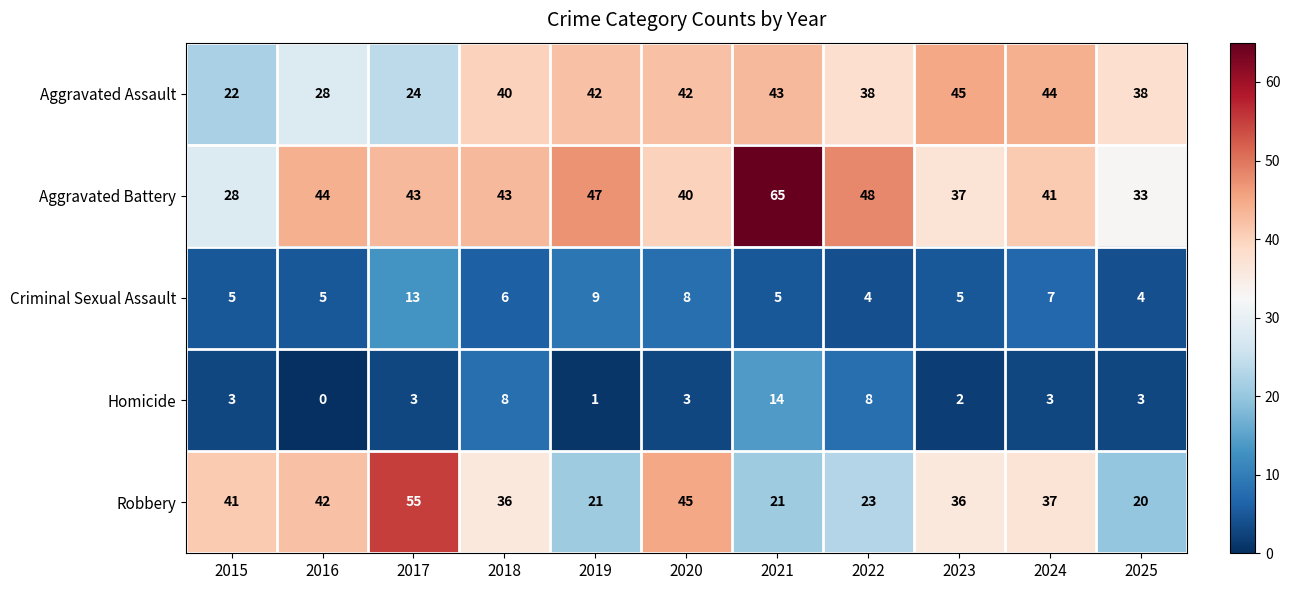

Count the number of categories in the chart.

11